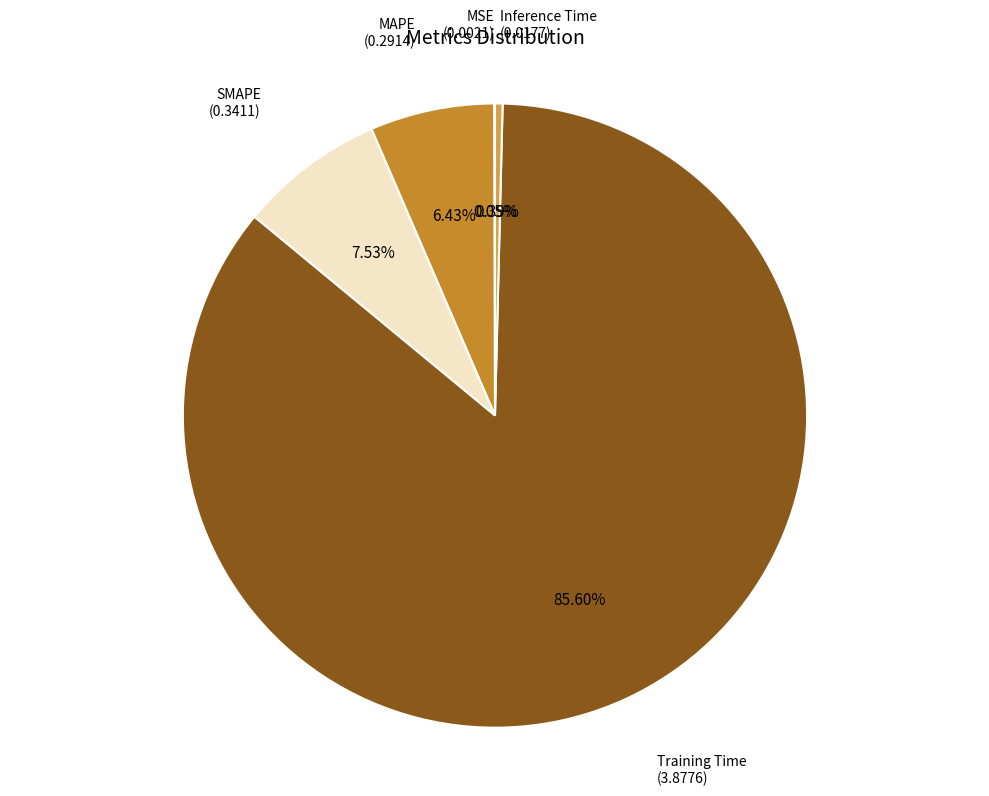

Which category has the biggest portion of the pie?

Training Time